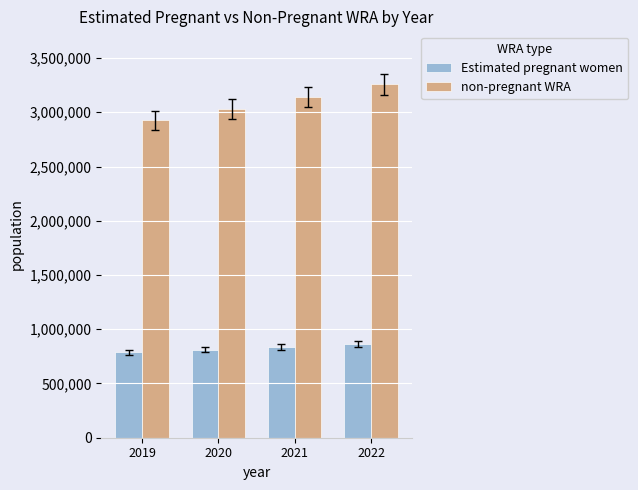

At 2020, list the series in order from smallest to largest.

Estimated pregnant women, non-pregnant WRA